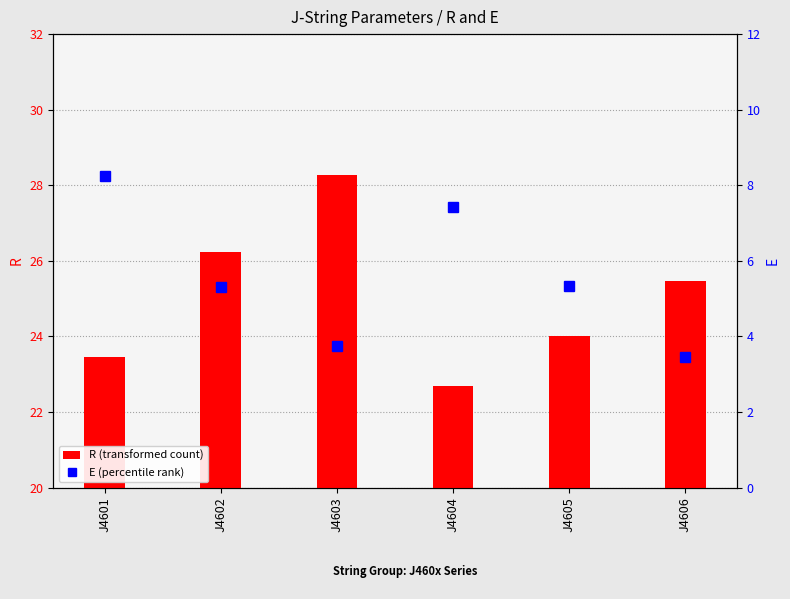

Where is R (transformed count) nearest to the value 25?

J4606